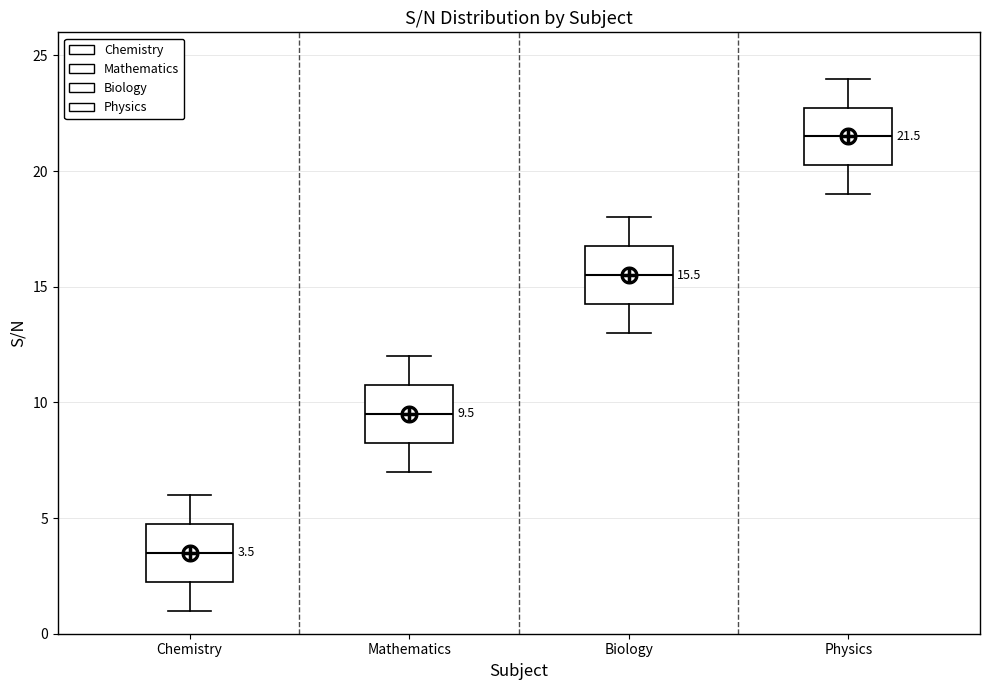

Which box has the highest median line?

Physics